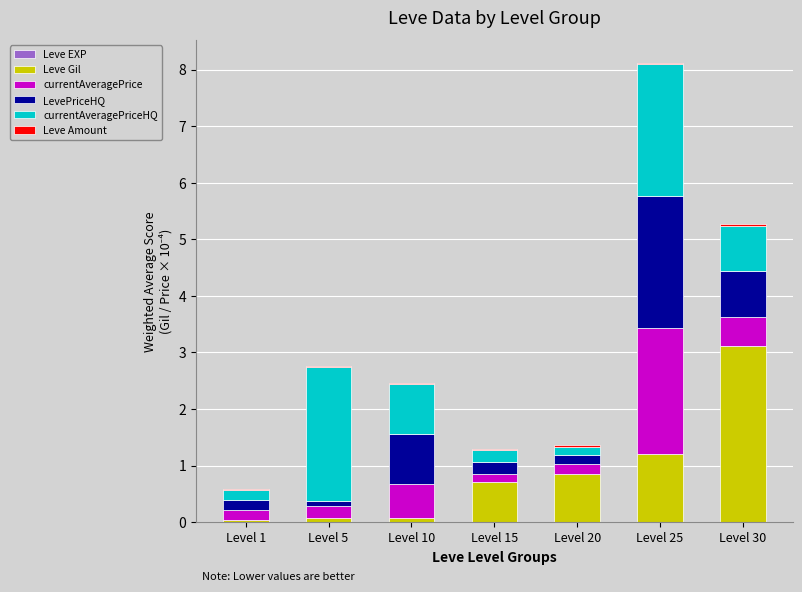

At which category is the sum across all series the highest?

Level 25